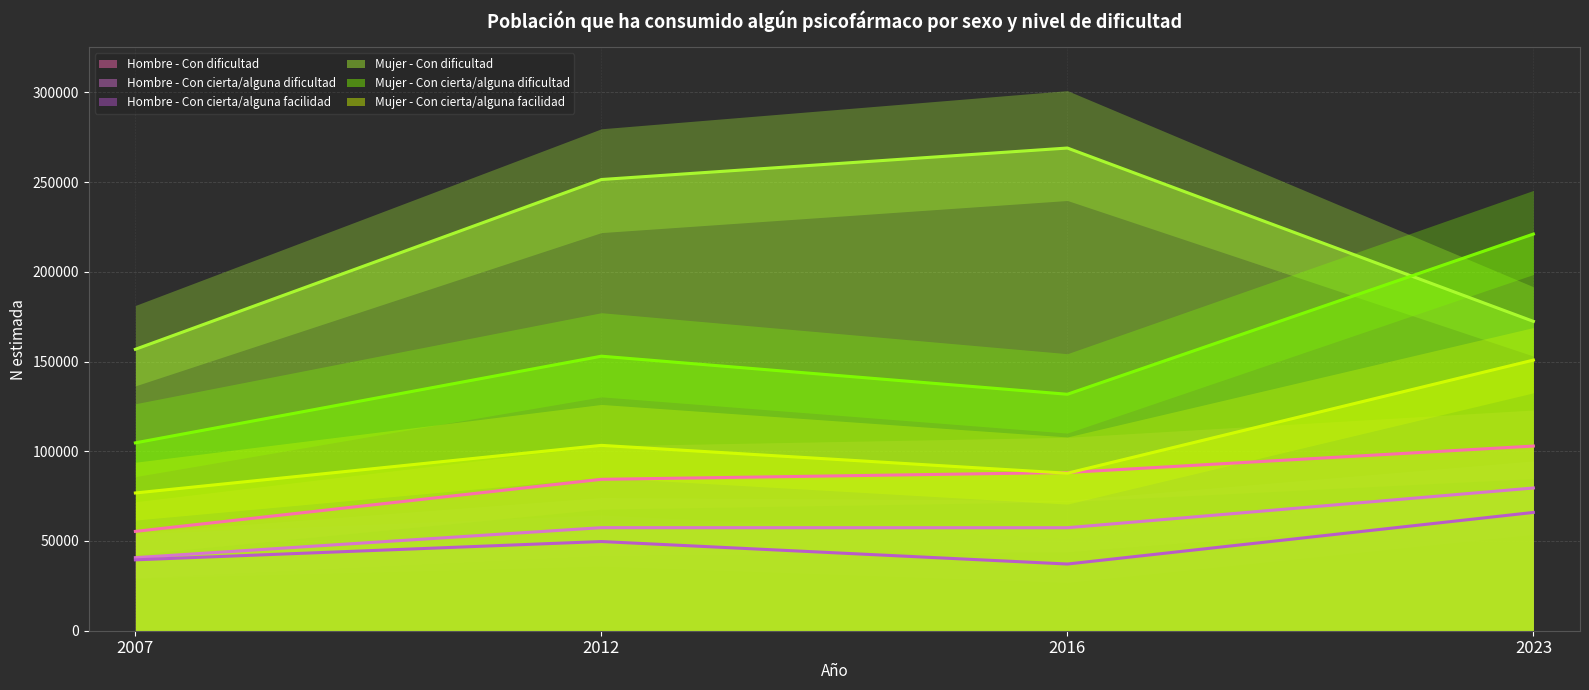

How many interior local peaks does the Mujer - Con dificultad series have?

1